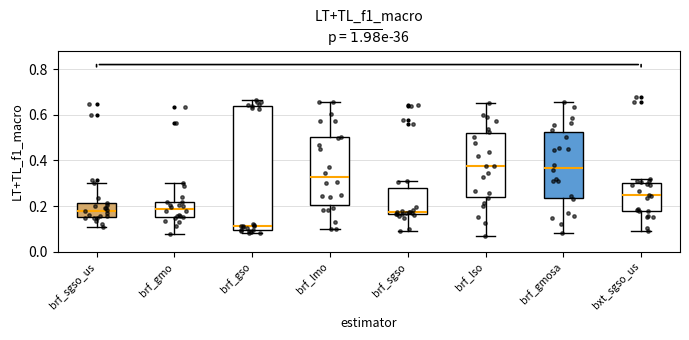

Which box has the lowest median line?

brf_gso